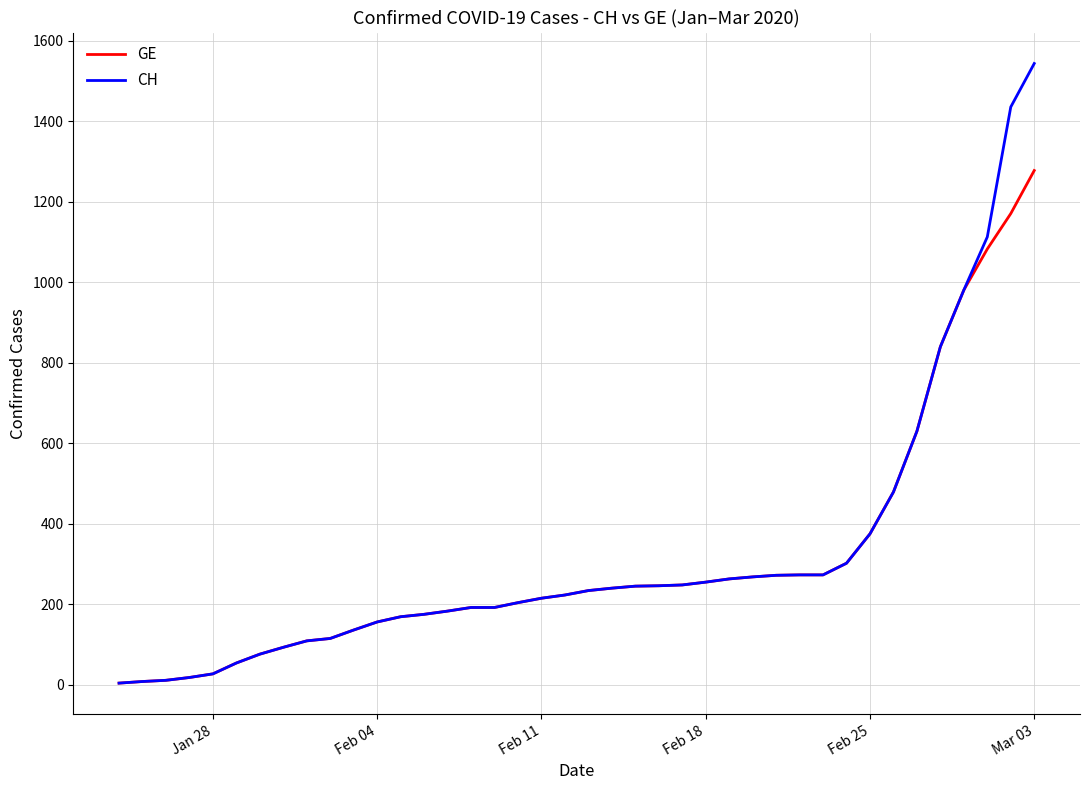

What is the minimum value for CH?

4